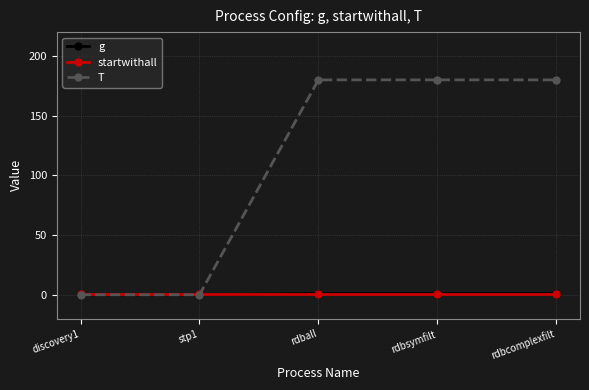

Reading right to left, what are all the values shown in this chart?

g: rdbcomplexfilt=1	rdbsymfilt=1	rdball=1	stp1=0	discovery1=0
startwithall: rdbcomplexfilt=1	rdbsymfilt=1	rdball=1	stp1=1	discovery1=1
T: rdbcomplexfilt=180	rdbsymfilt=180	rdball=180	stp1=0	discovery1=0